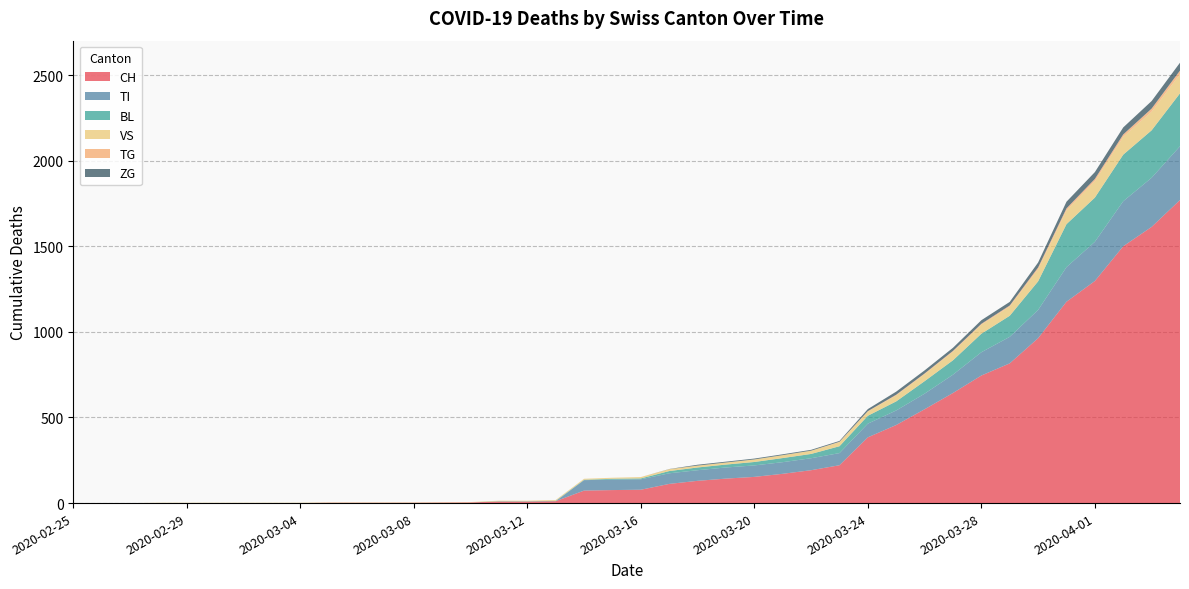

Reading left to right, extract all data points from this chart.

CH: 0	0	0	0	0	0	0	0	0	2	2	2	2	3	4	9	9	11	73	76	78	112	130	143	153	171	192	221	384	456	548	643	745	816	963	1176	1297	1500	1613	1770
TI: 0	0	0	0	0	0	0	0	0	0	0	0	0	0	0	0	0	0	61	61	61	62	62	65	67	68	70	71	80	85	91	107	136	155	165	202	229	263	287	314
BL: 0	0	0	0	0	0	0	0	0	0	0	0	0	0	0	2	2	2	2	5	5	13	16	17	20	24	25	40	46	53	73	84	108	123	167	251	258	272	277	309
VS: 0	0	0	2	2	2	2	2	2	2	2	2	2	2	2	3	3	5	6	6	8	11	11	12	15	17	19	24	25	35	41	50	53	54	71	81	96	104	109	112
TG: 0	0	0	0	0	0	0	0	0	0	0	0	0	0	0	0	0	0	0	0	0	0	0	0	0	0	0	2	2	4	4	5	5	6	10	11	13	14	18	21
ZG: 0	0	0	0	0	0	0	0	0	0	0	0	0	0	0	0	0	0	0	0	0	1	5	5	5	5	5	5	12	18	18	18	21	21	29	39	40	41	44	46